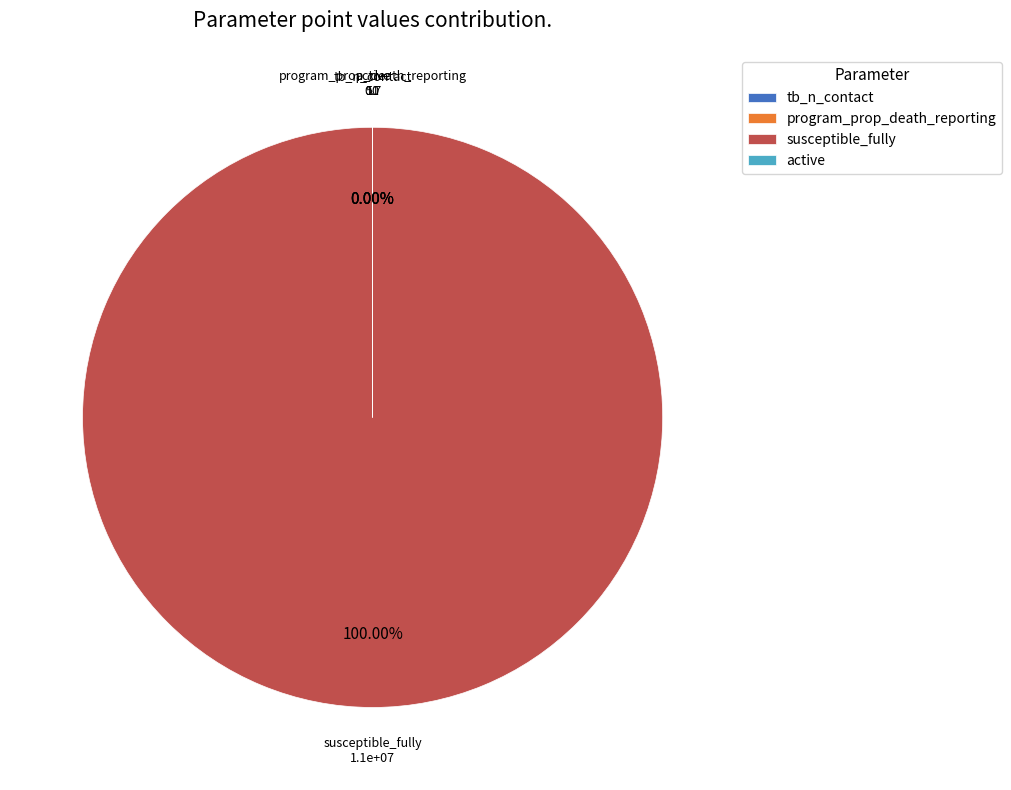

What is the ratio of the value at program_prop_death_reporting to the value at tb_n_contact?

0.1